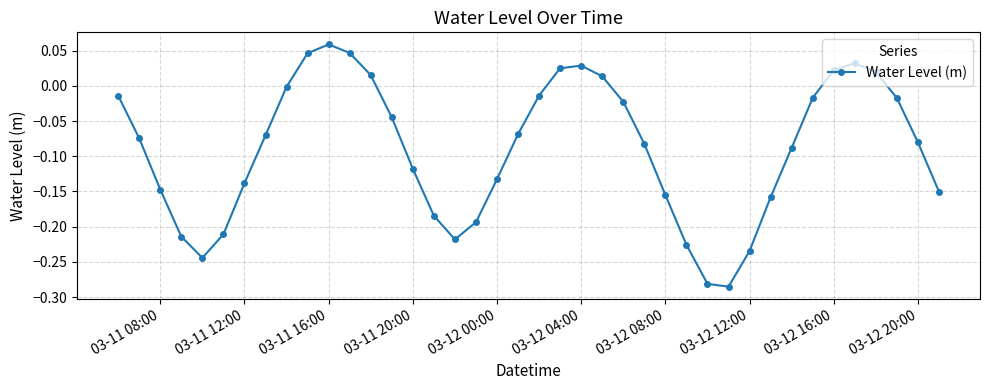

How many distinct data groups are displayed?

1